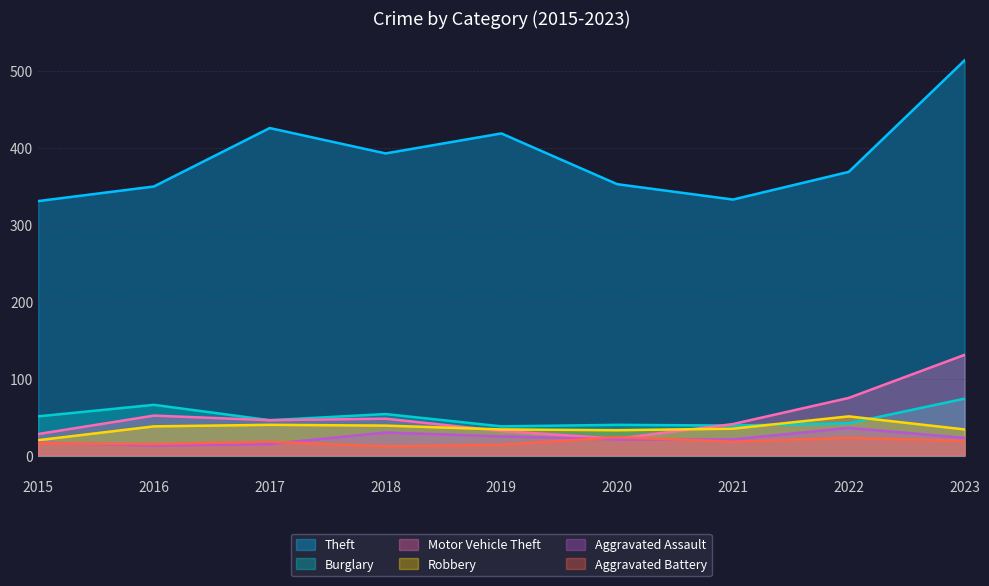

Reading left to right, transcribe all the data shown in this chart.

Theft: 2015=331	2016=350	2017=426	2018=393	2019=419	2020=353	2021=333	2022=369	2023=514
Burglary: 2015=51	2016=66	2017=46	2018=54	2019=38	2020=40	2021=39	2022=42	2023=74
Motor Vehicle Theft: 2015=28	2016=52	2017=46	2018=48	2019=32	2020=22	2021=41	2022=75	2023=131
Robbery: 2015=20	2016=38	2017=40	2018=39	2019=34	2020=33	2021=35	2022=51	2023=34
Aggravated Assault: 2015=17	2016=13	2017=15	2018=30	2019=25	2020=21	2021=21	2022=36	2023=23
Aggravated Battery: 2015=16	2016=15	2017=18	2018=12	2019=14	2020=24	2021=18	2022=23	2023=19